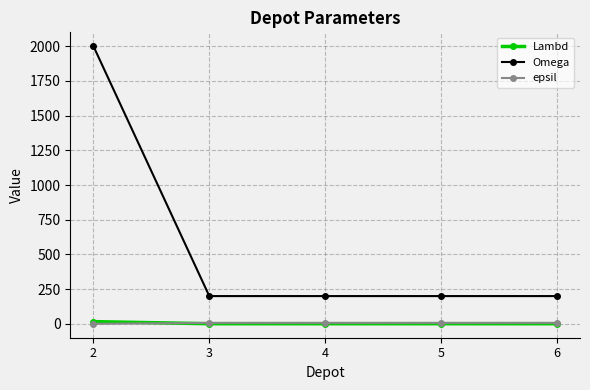

Which series has the largest total across all categories?

Omega